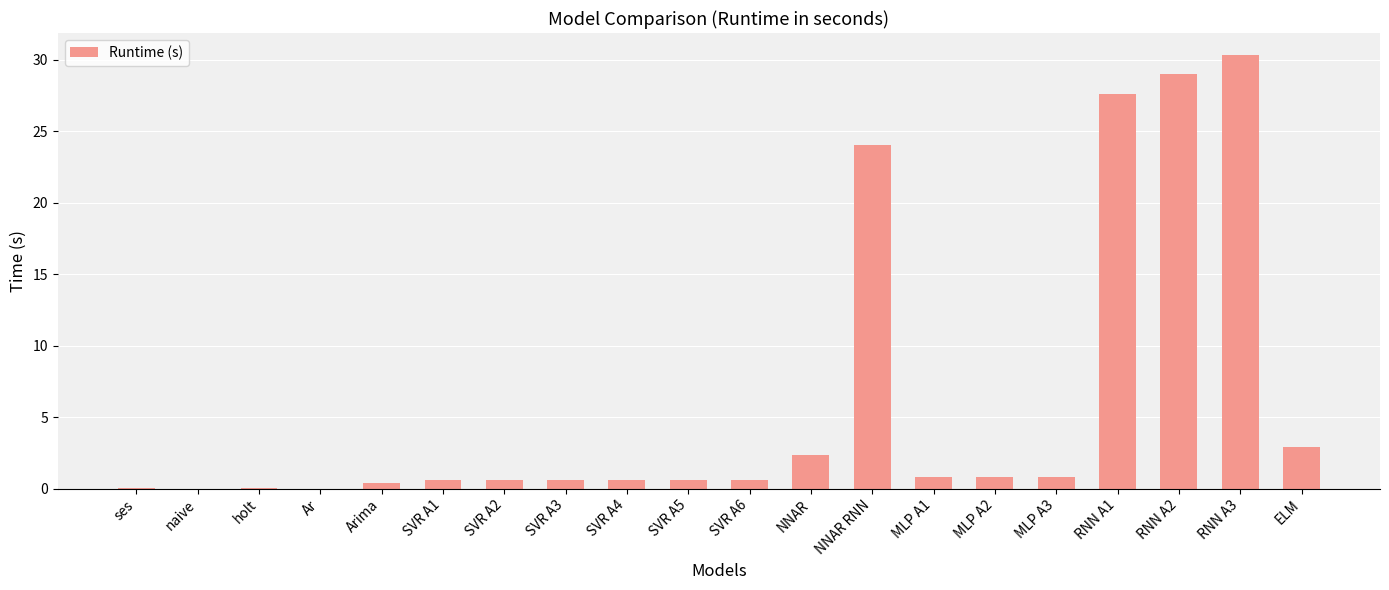

Where is the data nearest to the value 15?

NNAR RNN